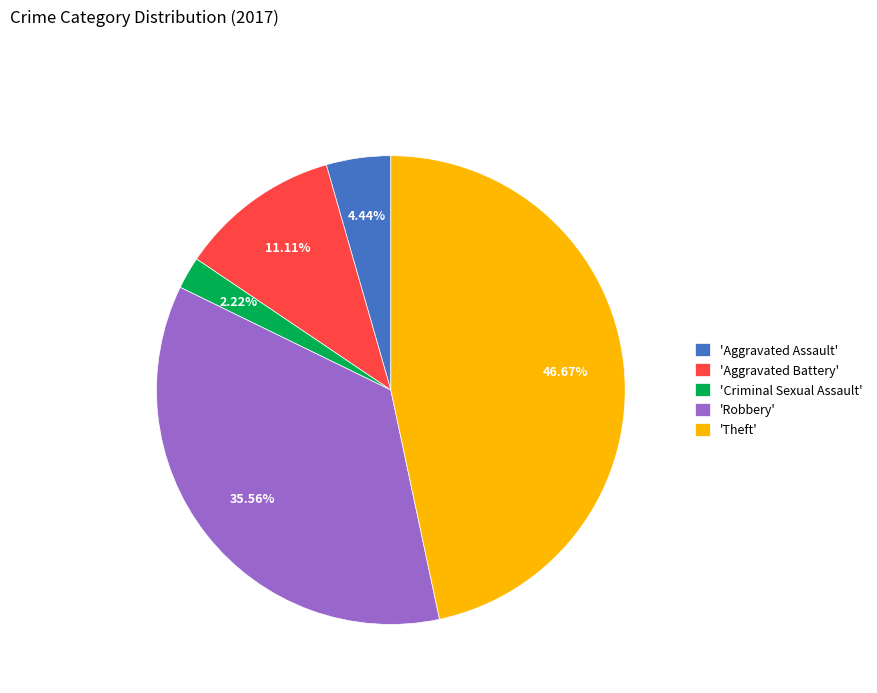

What is the ratio of the value at 'Aggravated Assault' to the value at 'Criminal Sexual Assault'?

2.0